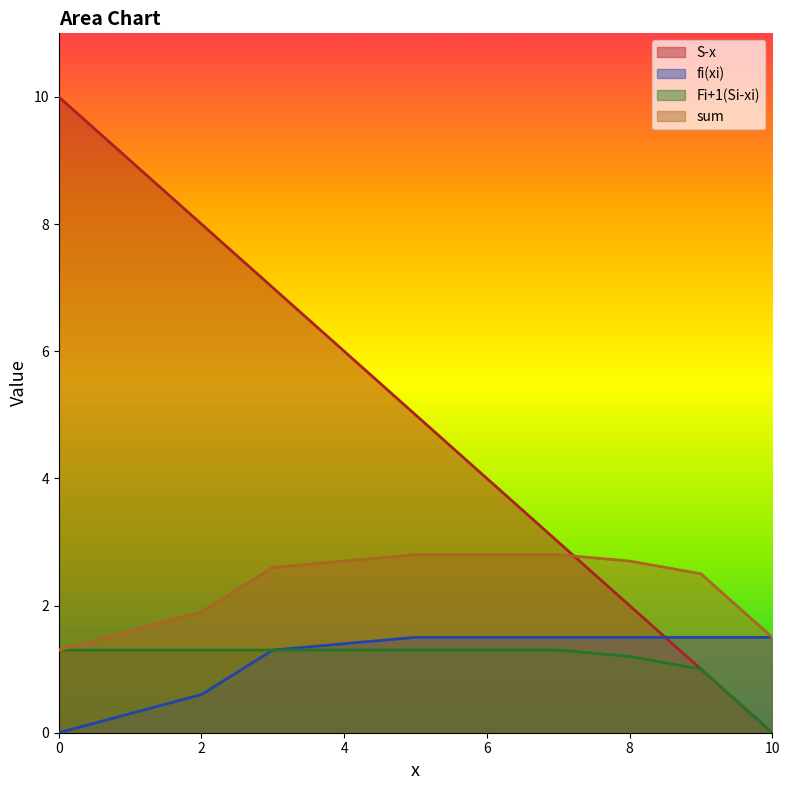

How many distinct data groups are displayed?

4